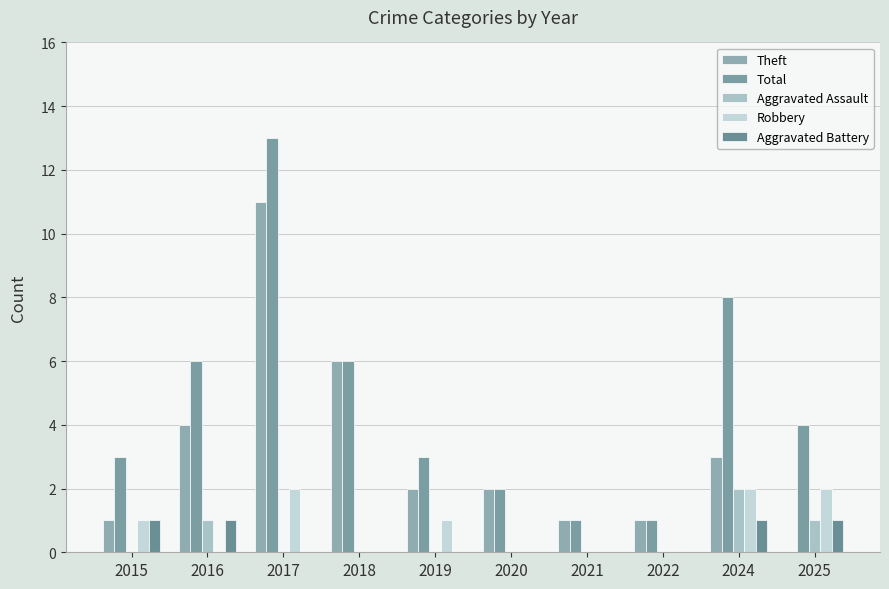

What is the maximum value for Aggravated Assault?

2